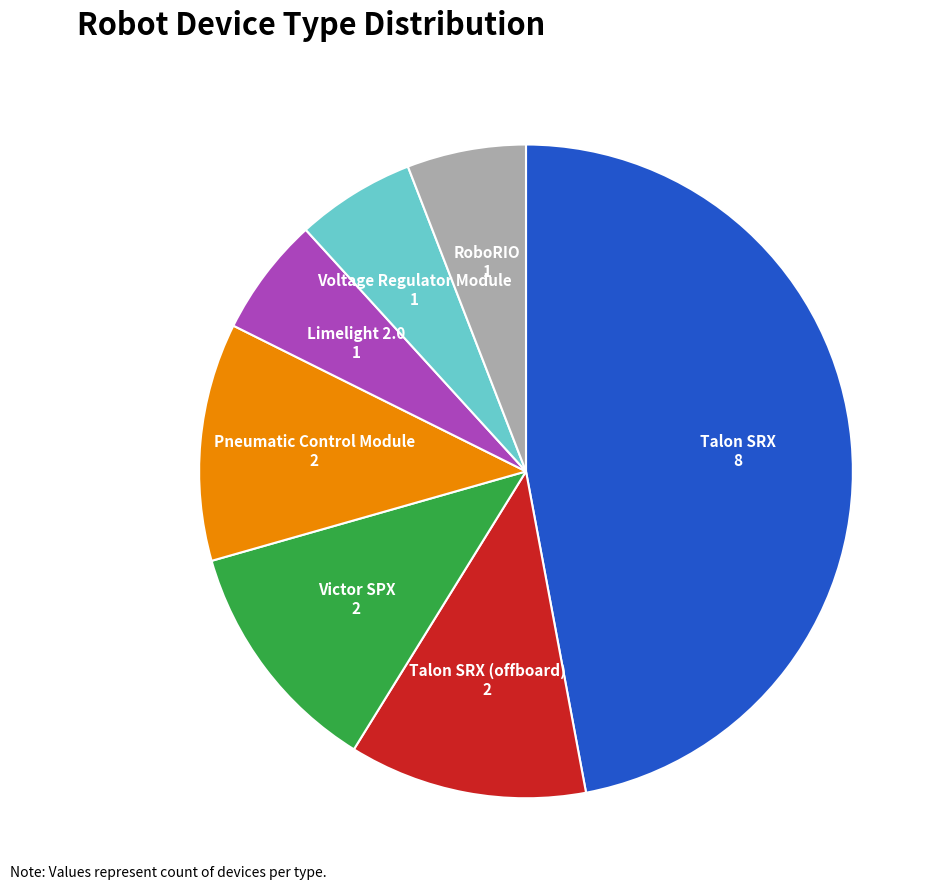

Is there a majority slice in this chart?

No